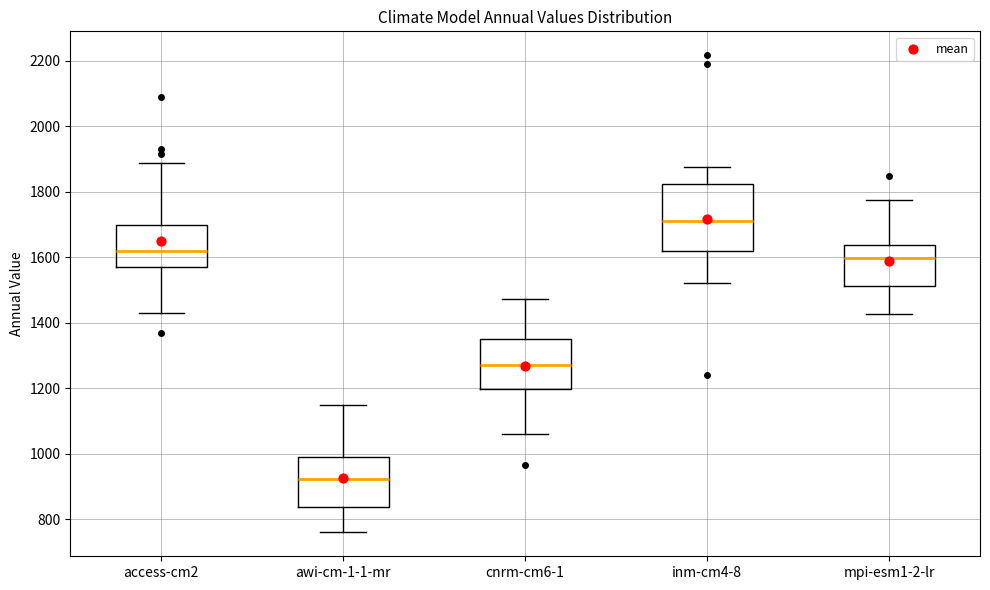

Where does the upper whisker of the box for cnrm-cm6-1 end on the y-axis? The values are not printed on the chart, so give them approximately, as read against the axis.

1480